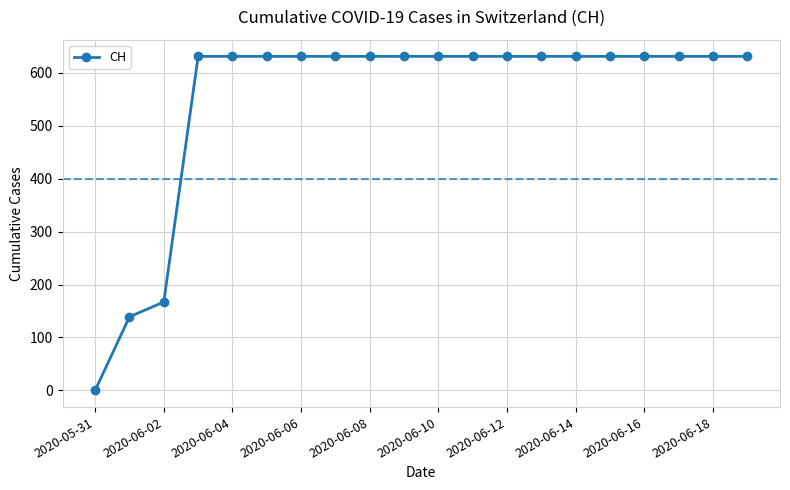

What is the greatest value displayed?

631